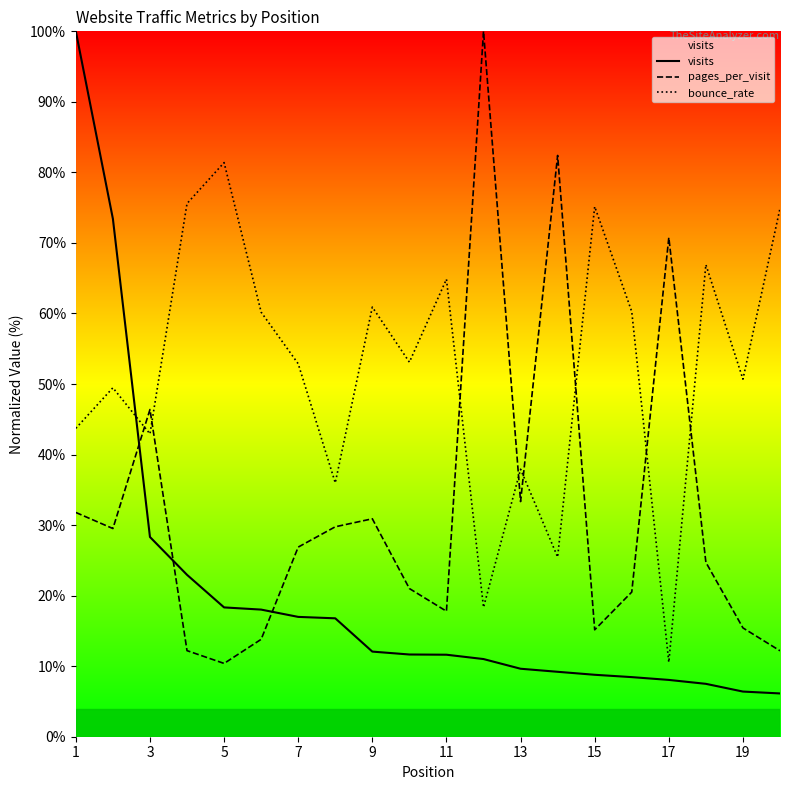

Which series has the widest spread of values?

visits